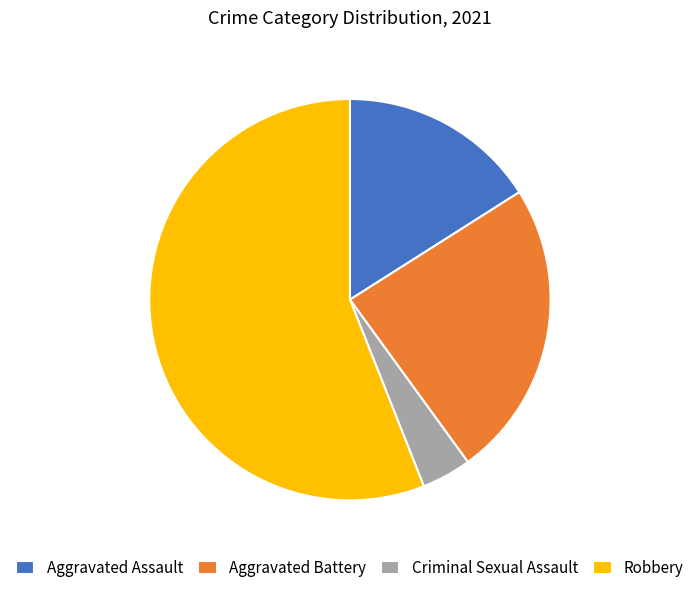

Between Criminal Sexual Assault and Aggravated Assault, which is larger?

Aggravated Assault